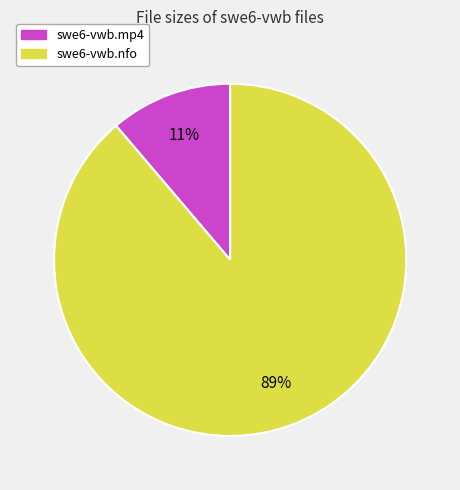

Count the number of slices in the pie.

2